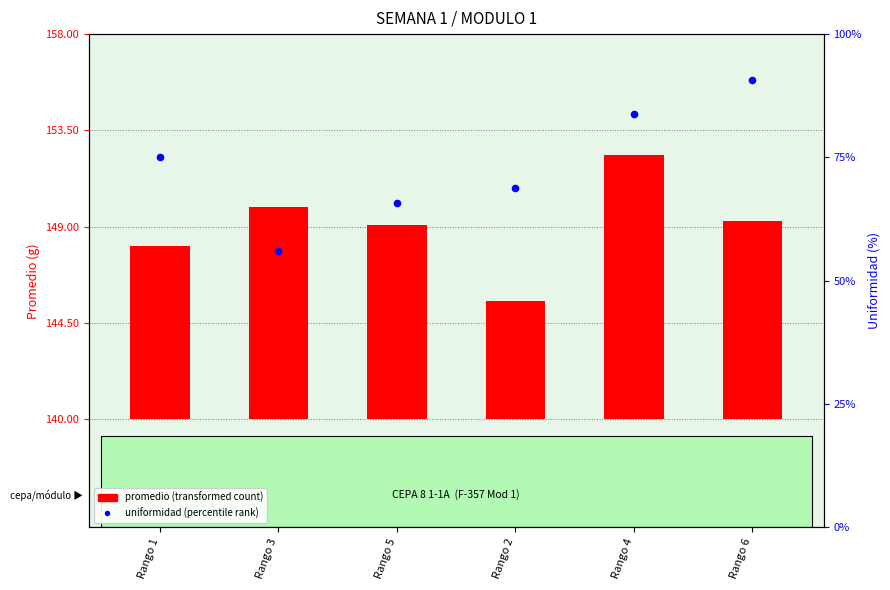

Which series has the largest Y range (max minus min)?

uniformidad (percentile rank)